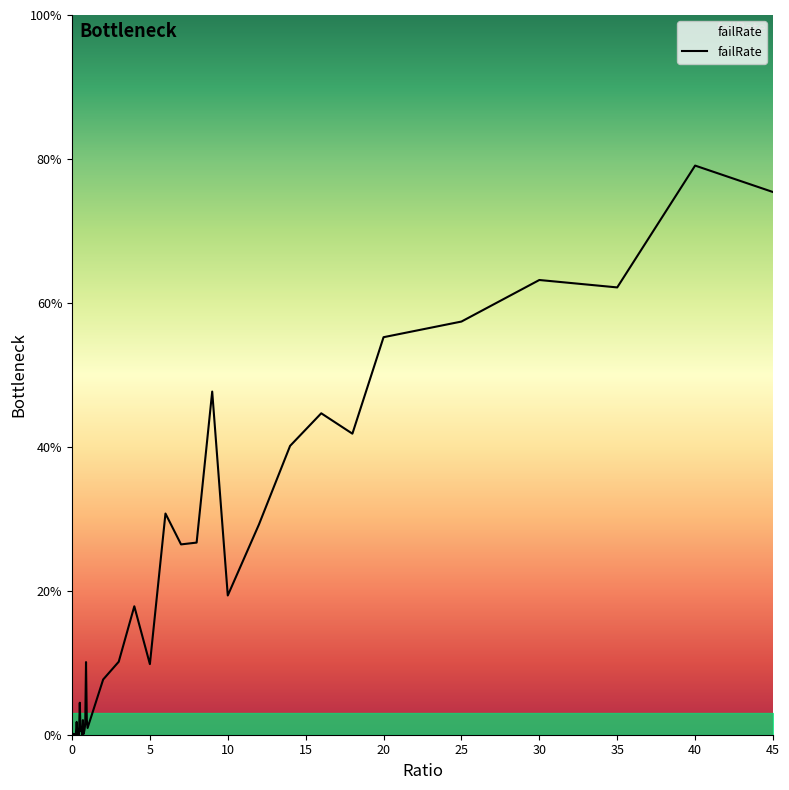

Is this an area chart (filled region under the line)?

Yes